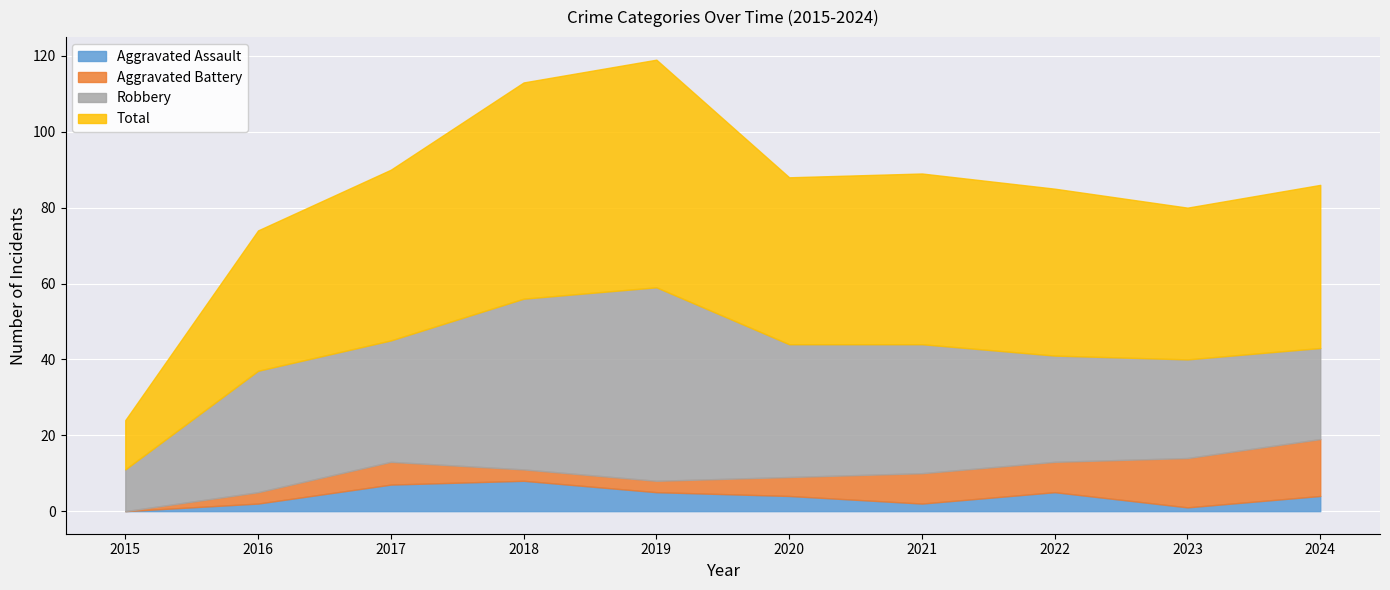

True or false: Total and Aggravated Assault cross at least once.

False